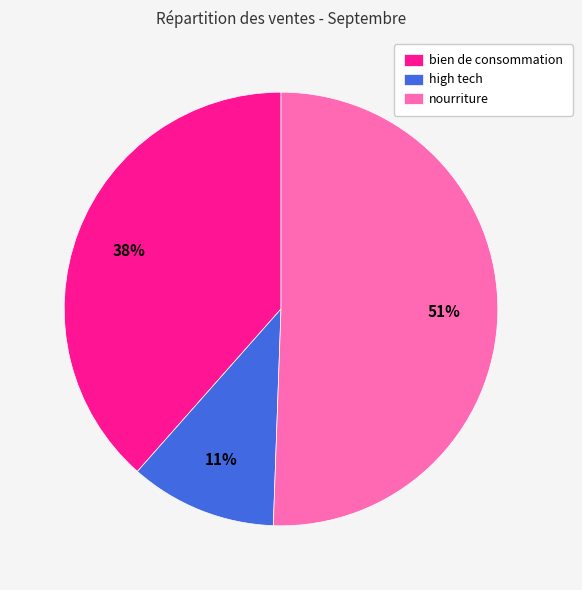

The nourriture slice represents 51% of the pie. True or false?

True